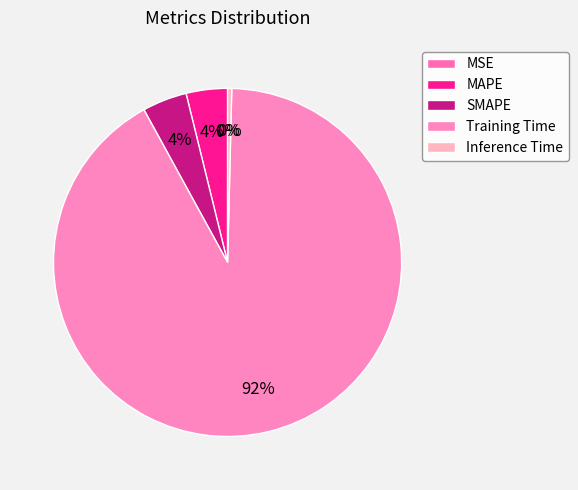

To the nearest percent, what is the difference between the largest and smallest slice percentages?

92%